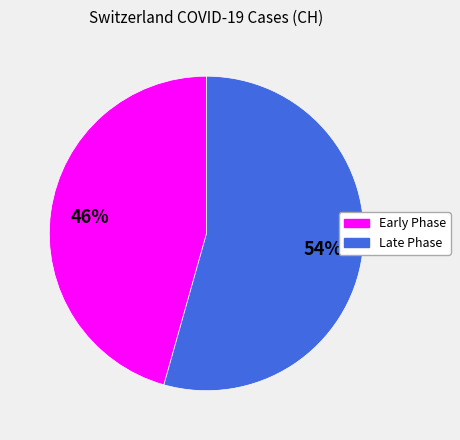

Is there any slice that represents more than half of the pie?

Yes